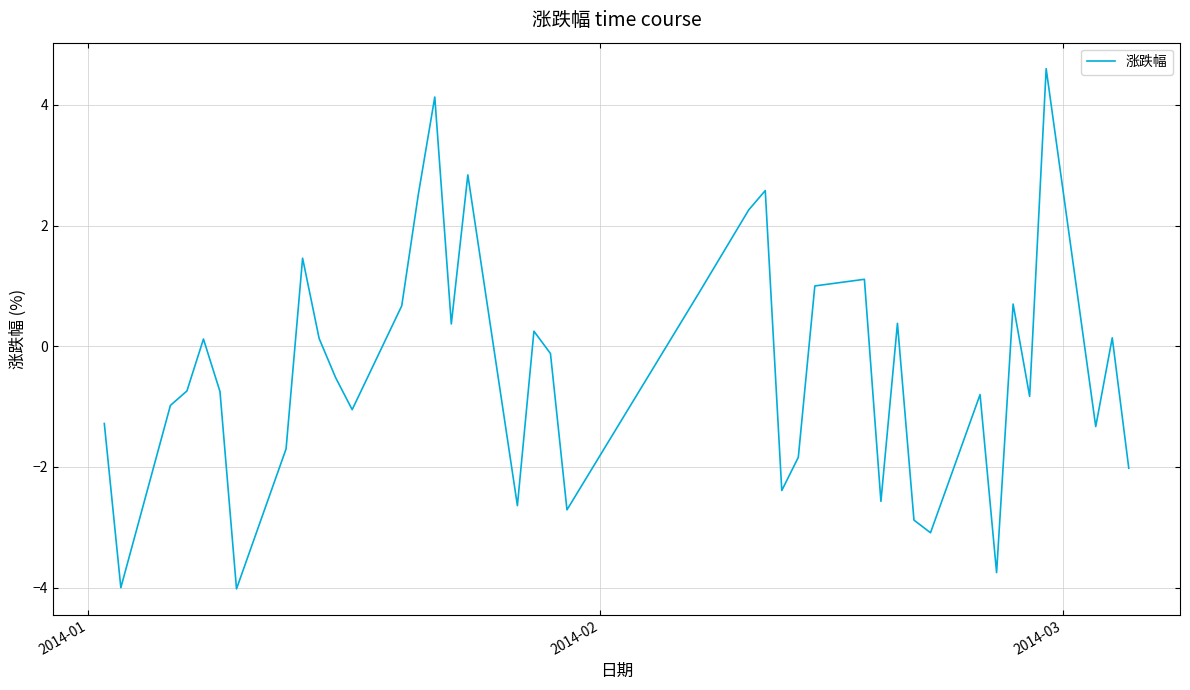

What is the greatest value displayed?

4.6